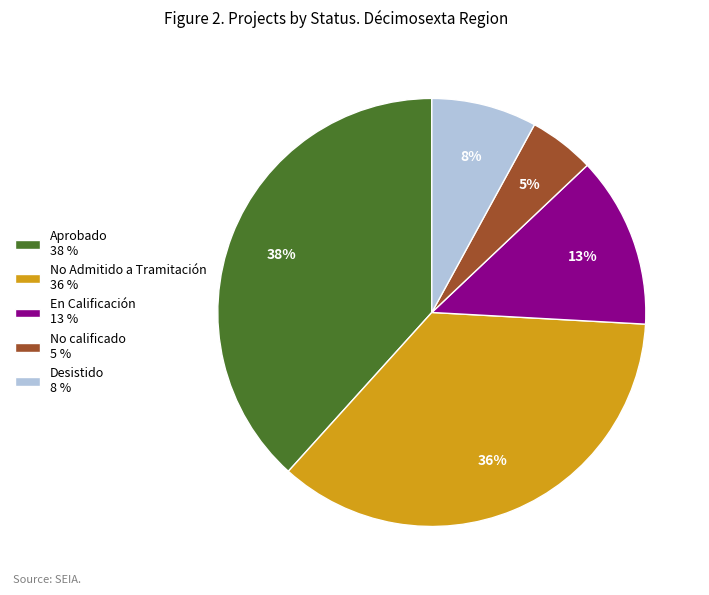

Is there a majority slice in this chart?

No